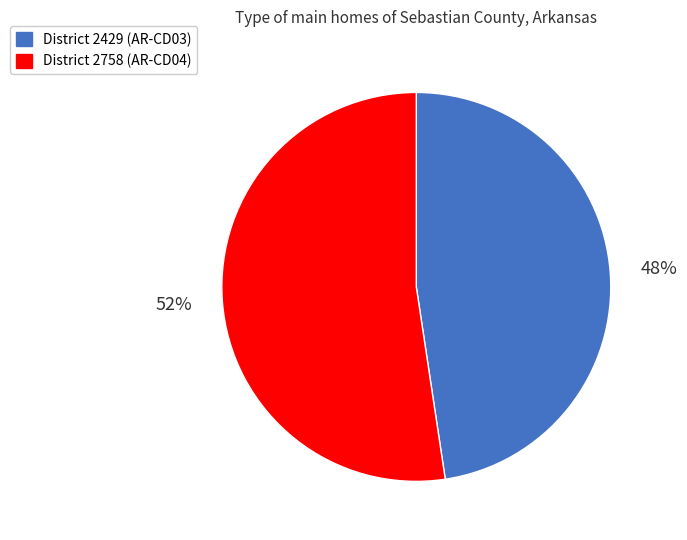

To the nearest percent, what is the average slice percentage?

50%